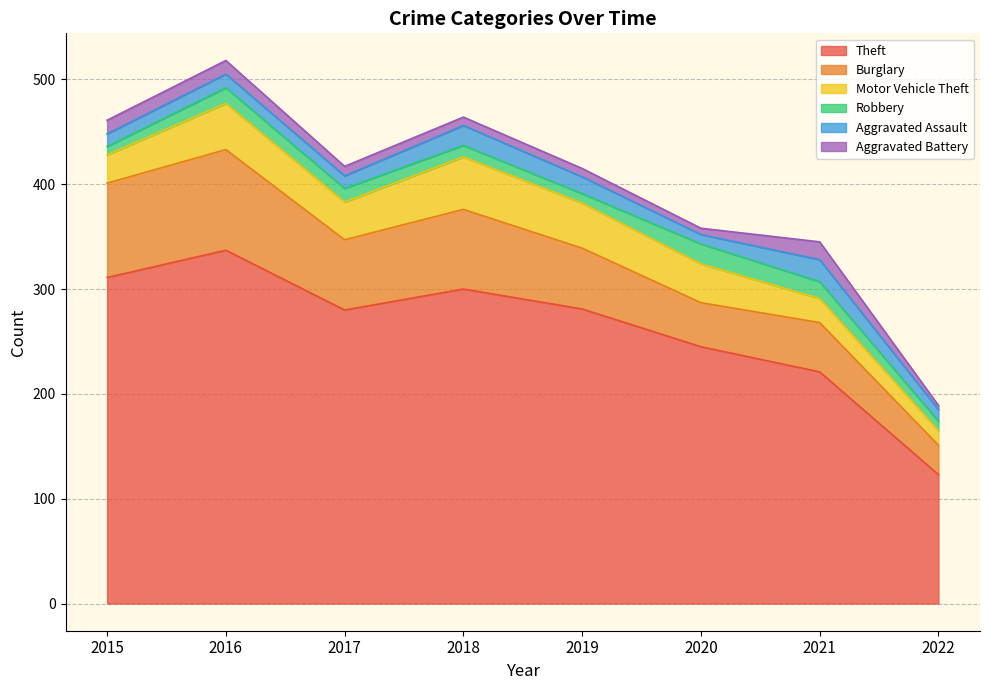

Between 2016 and 2019, which is larger?

2016